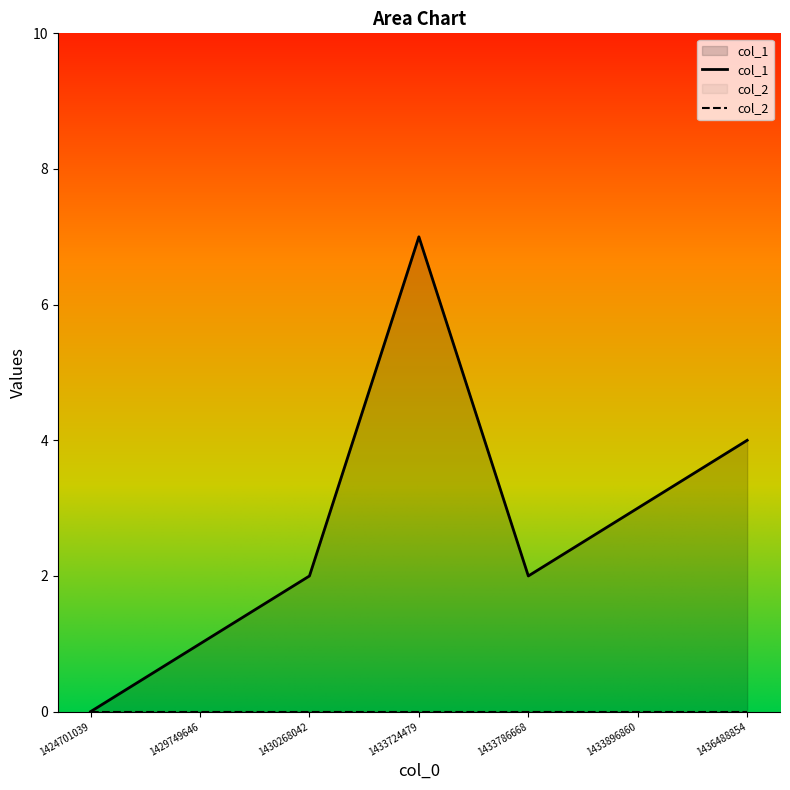

Rank the categories by value from lowest to highest.

1424701039, 1429749646, 1430268042, 1433786668, 1433896860, 1436488854, 1433724479